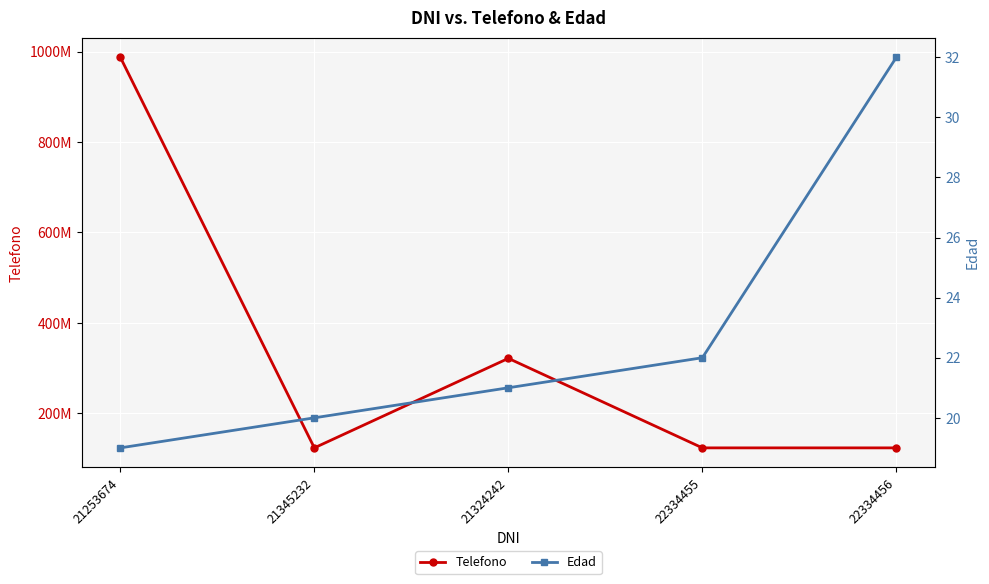

Where does the Telefono series first go above 123456789?

21253674